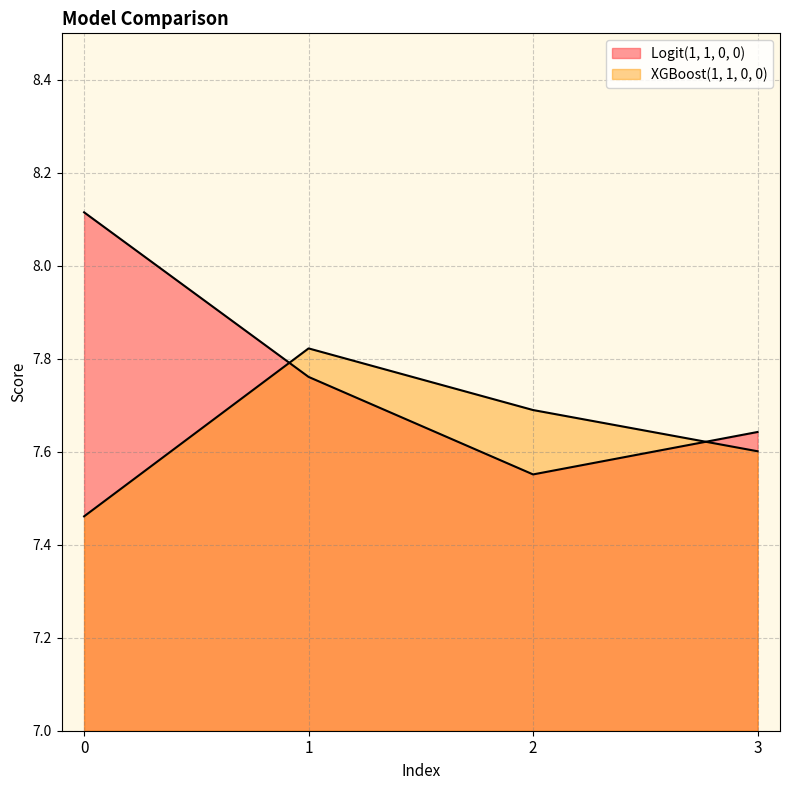

What is the greatest value displayed?

8.1